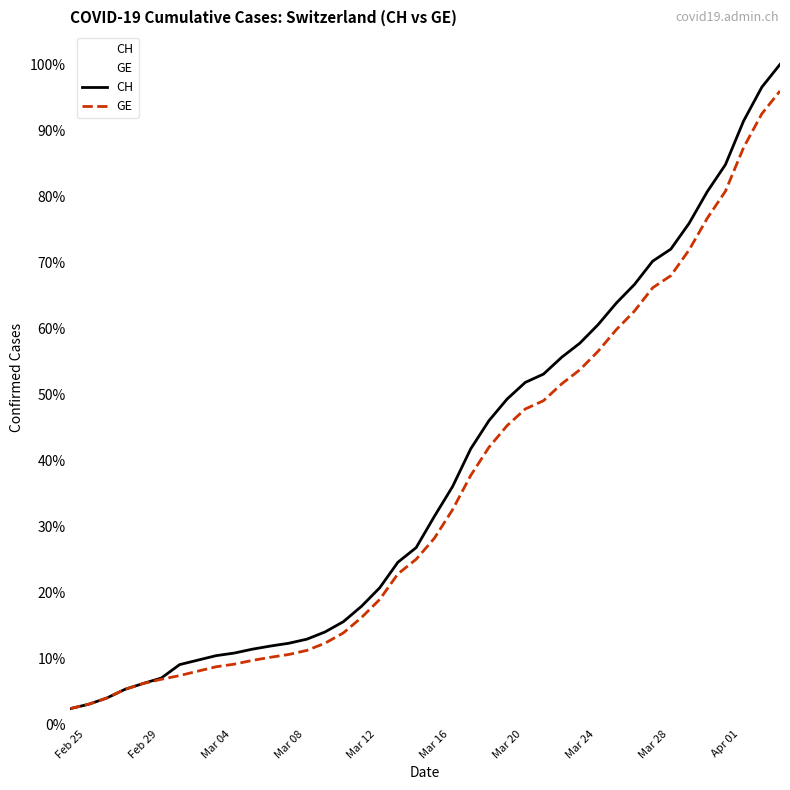

Which series has the widest spread of values?

CH